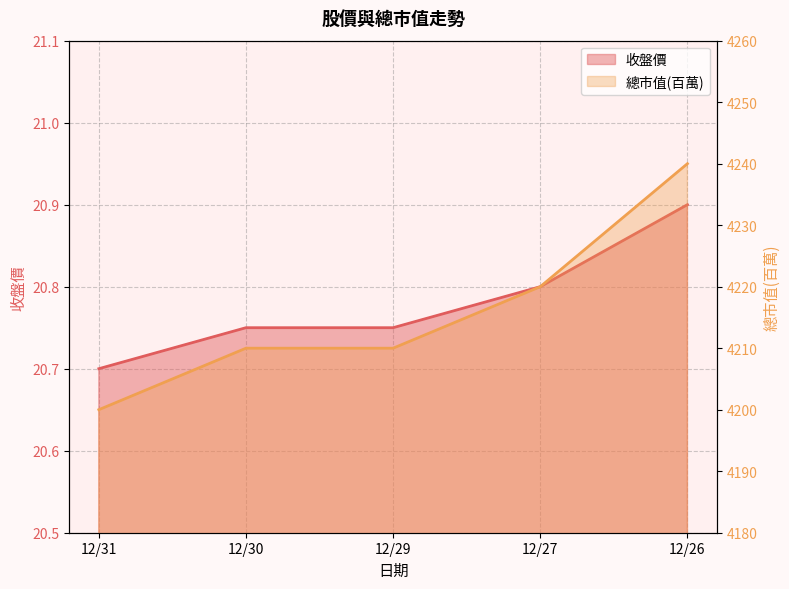

Which category has the highest value in the 總市值(百萬) series?

12/26